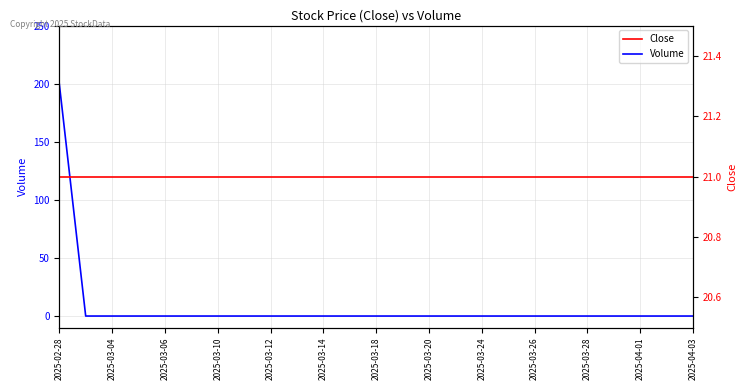

Is this an area chart (filled region under the line)?

No